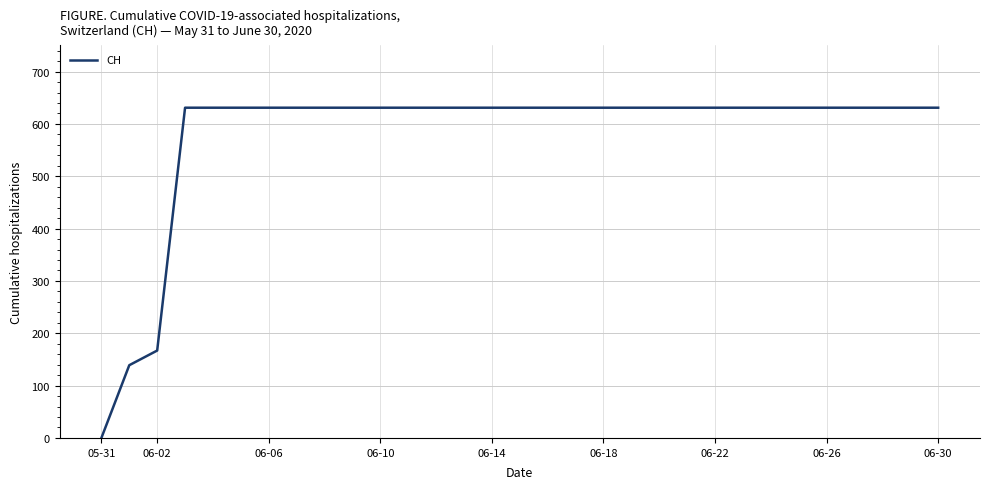

Does the chart have visible grid lines?

Yes